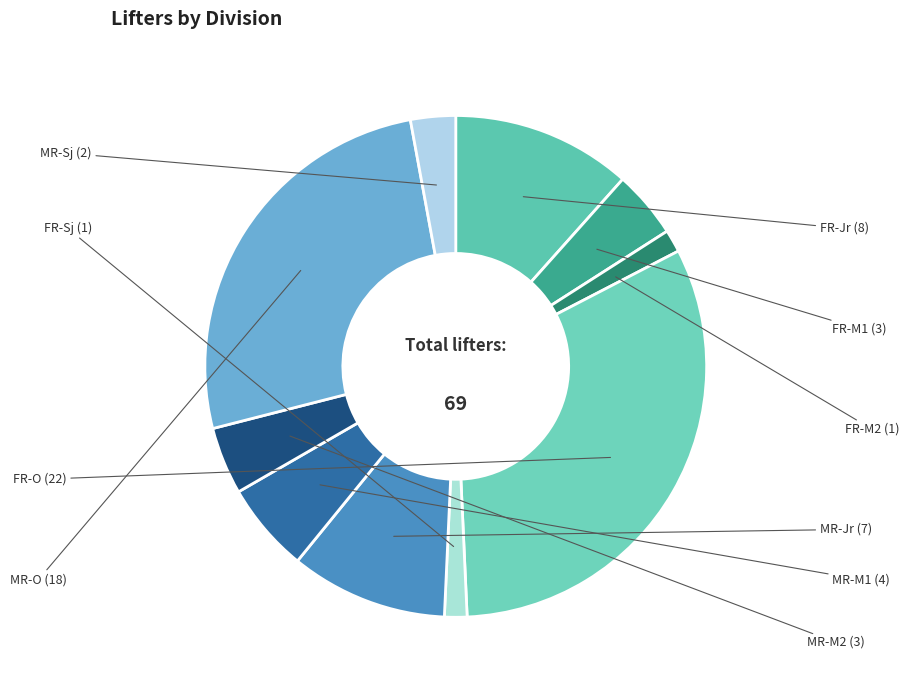

Do FR-Sj and MR-O together represent more than half of the pie?

No